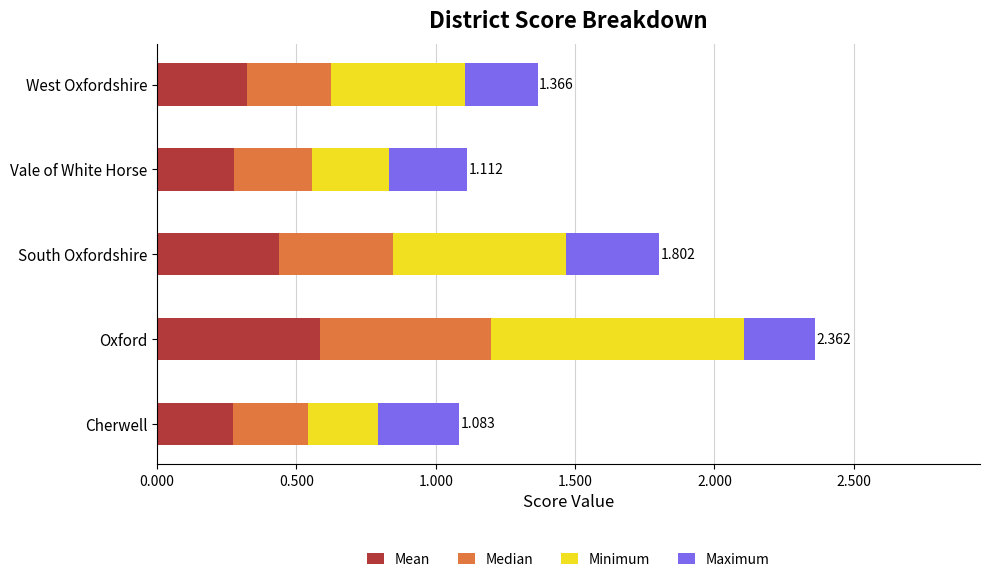

At which category is the sum across all series the highest?

Oxford